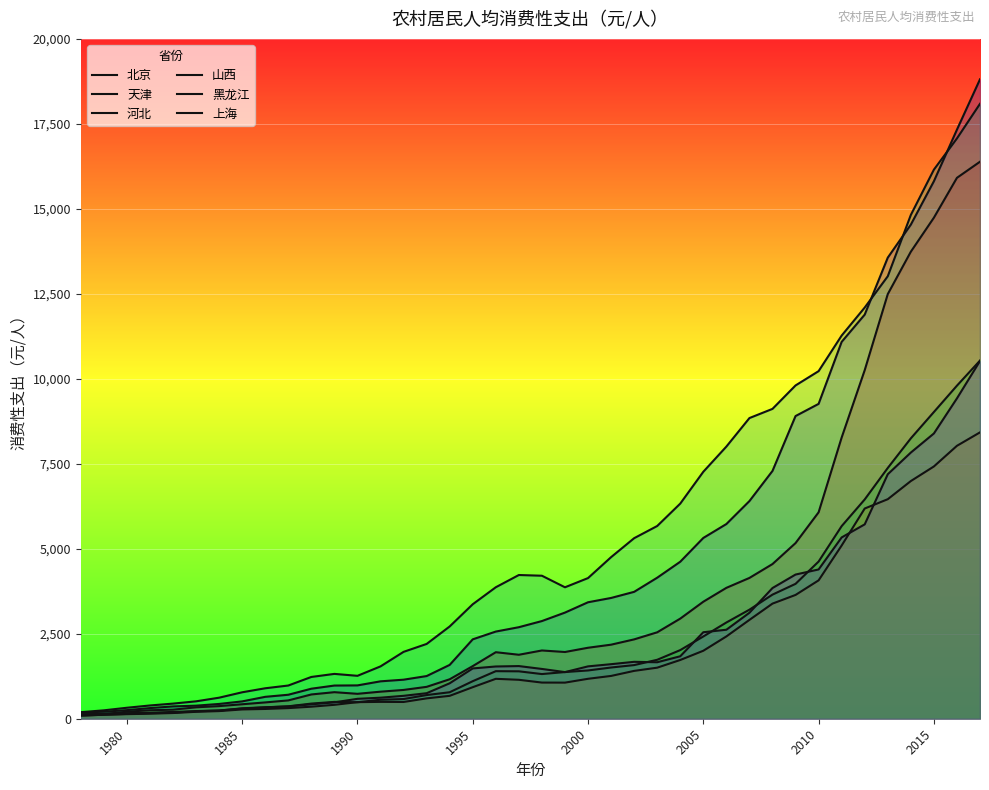

Which series has the largest total across all categories?

上海